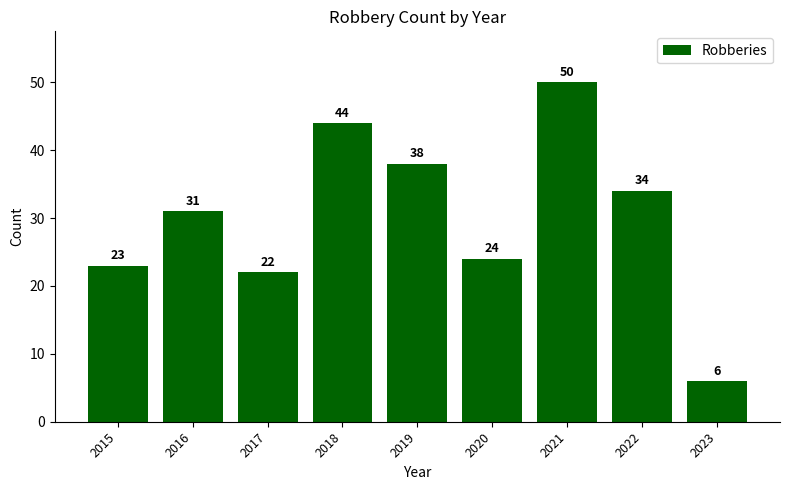

What is the average value?

30